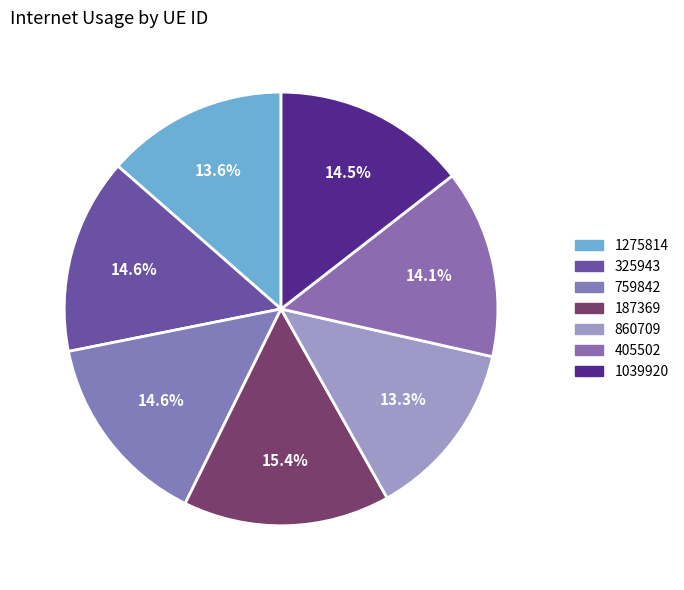

Which slice is the smallest?

860709